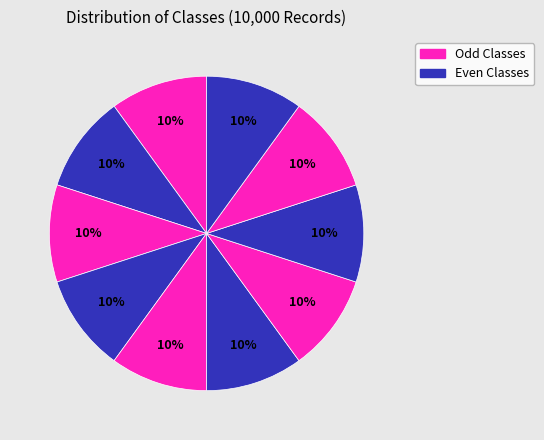

Count the number of slices in the pie.

10